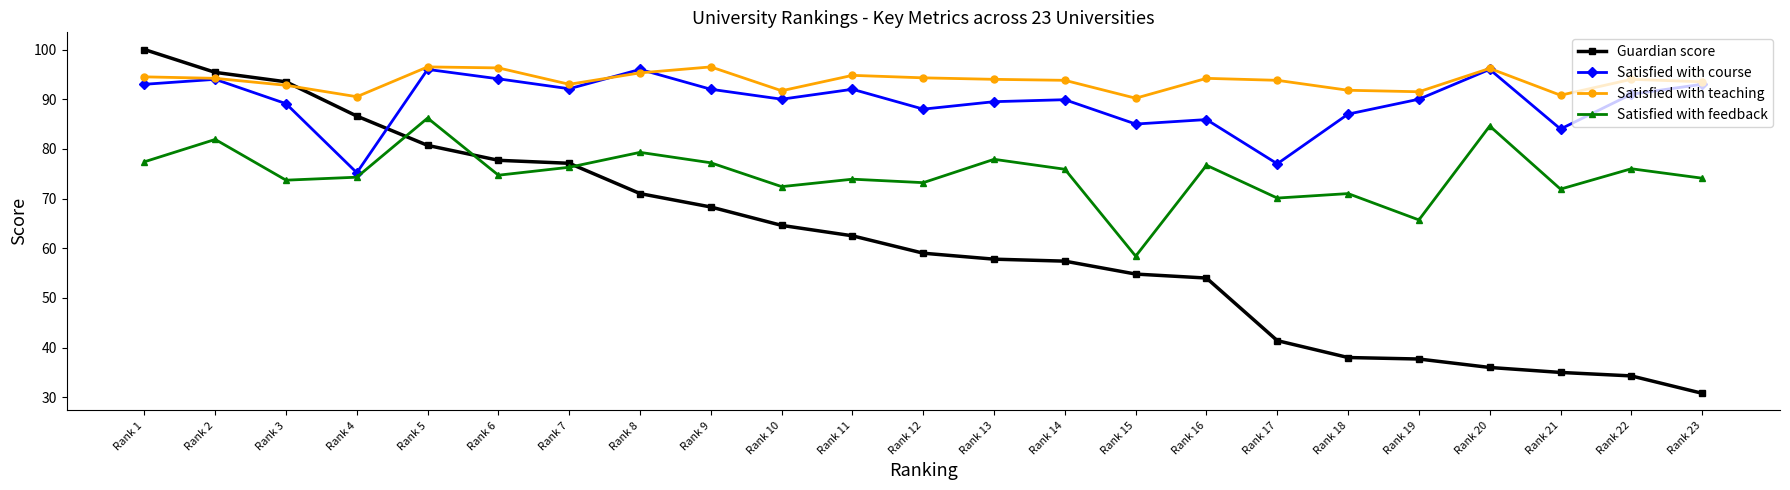

What is the minimum value shown in the chart?

30.8